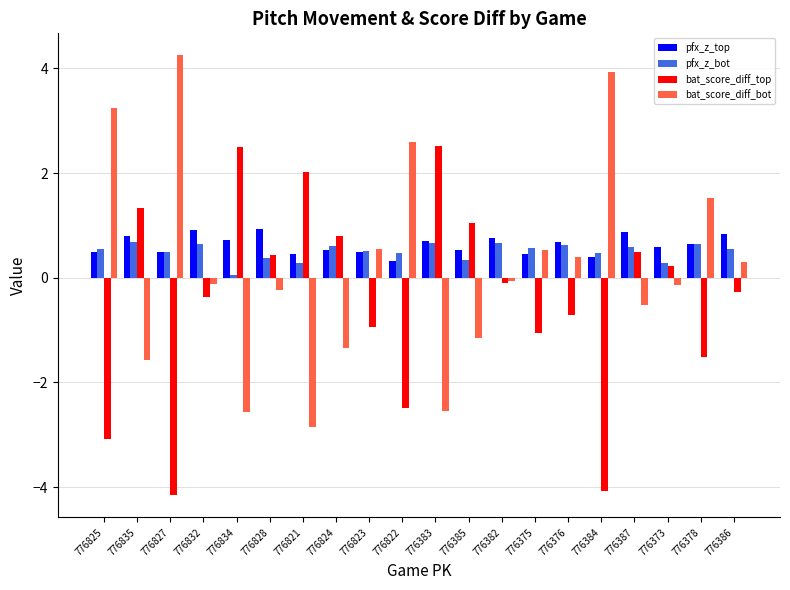

What is the total value across all series at 776373?

1.0